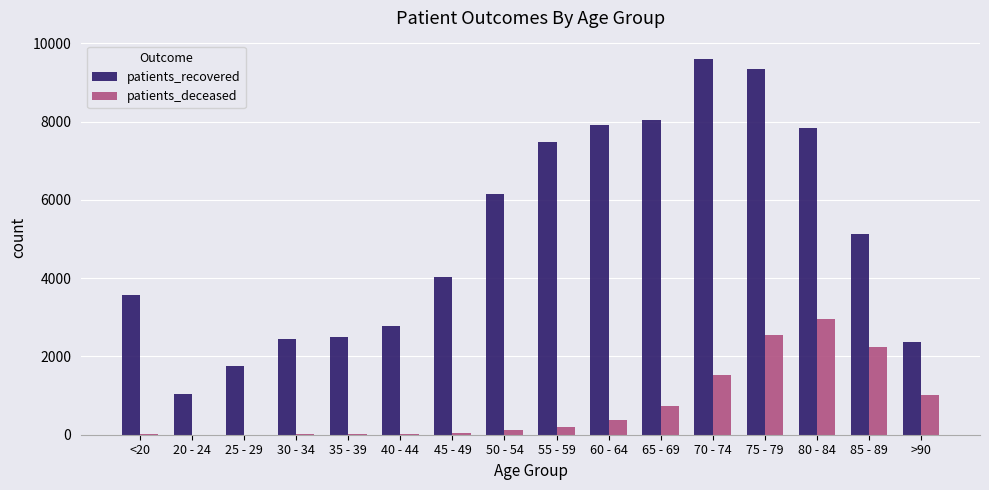

What is the maximum value shown in the chart?

9589